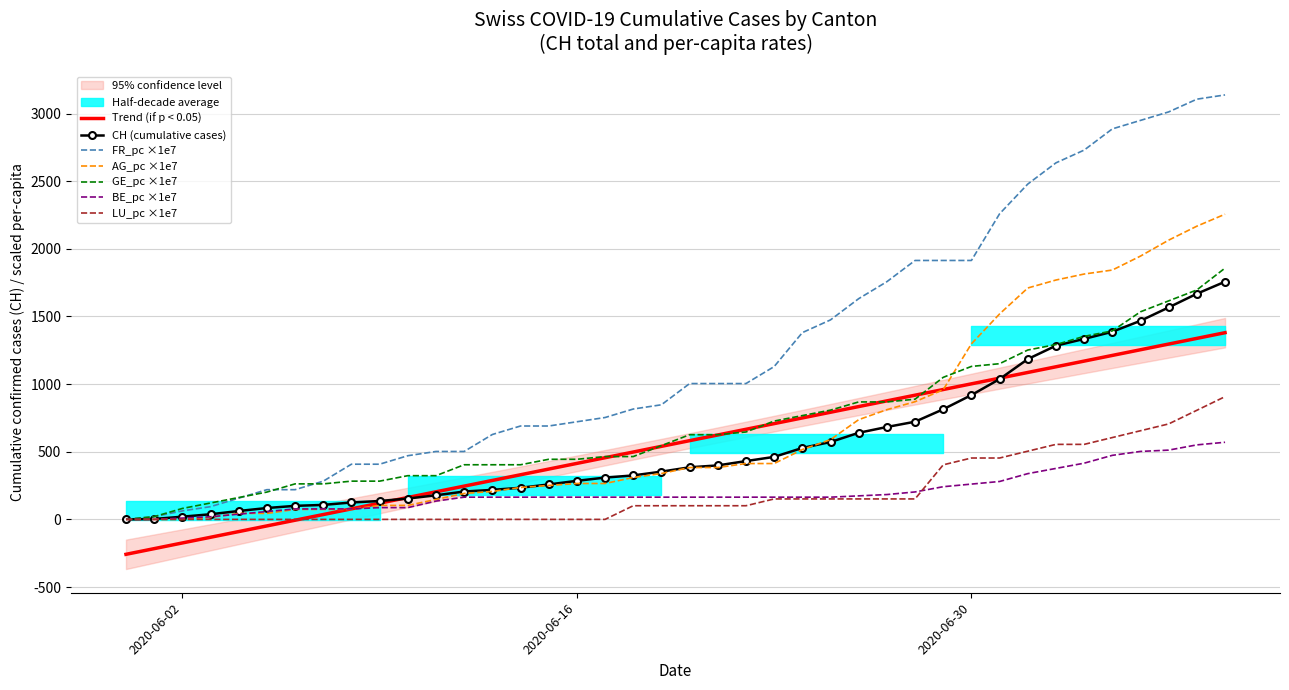

How many distinct data groups are displayed?

6